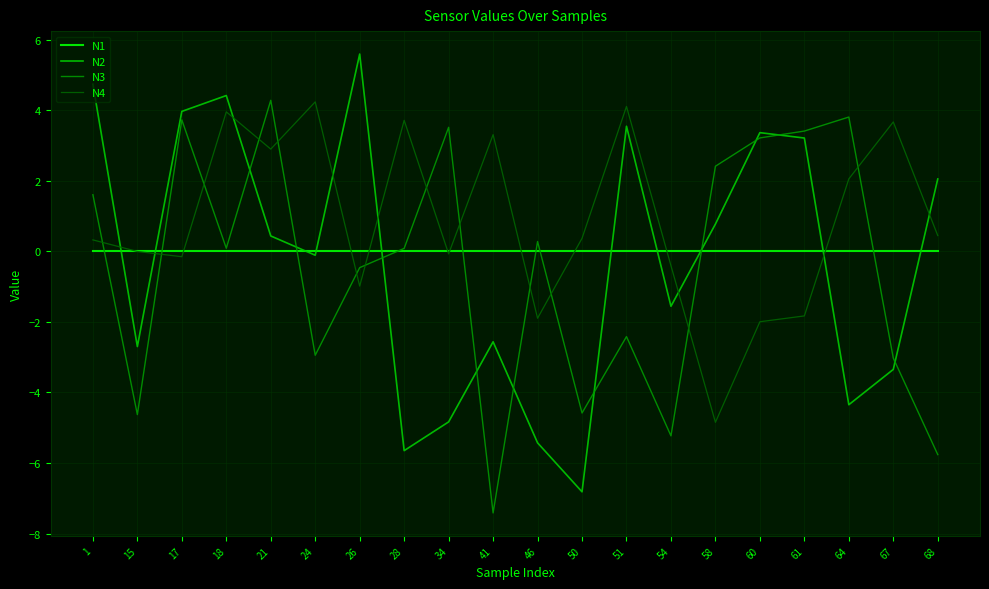

What is the total value across all series at 41?

-6.7